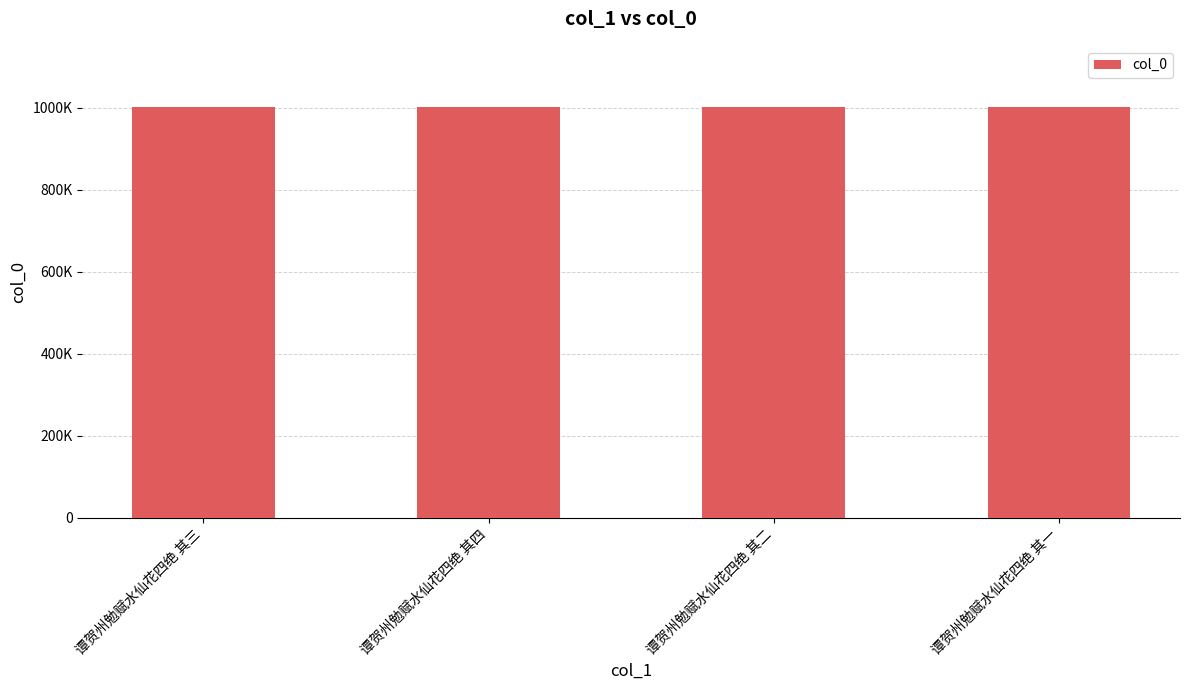

Read the value at 谭贺州勉赋水仙花四绝 其三.

1001433